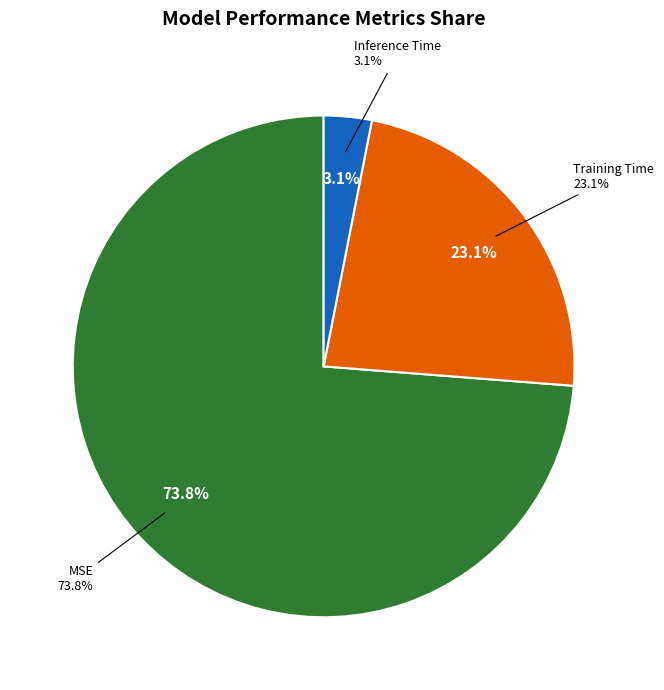

Is there any slice that represents more than half of the pie?

Yes